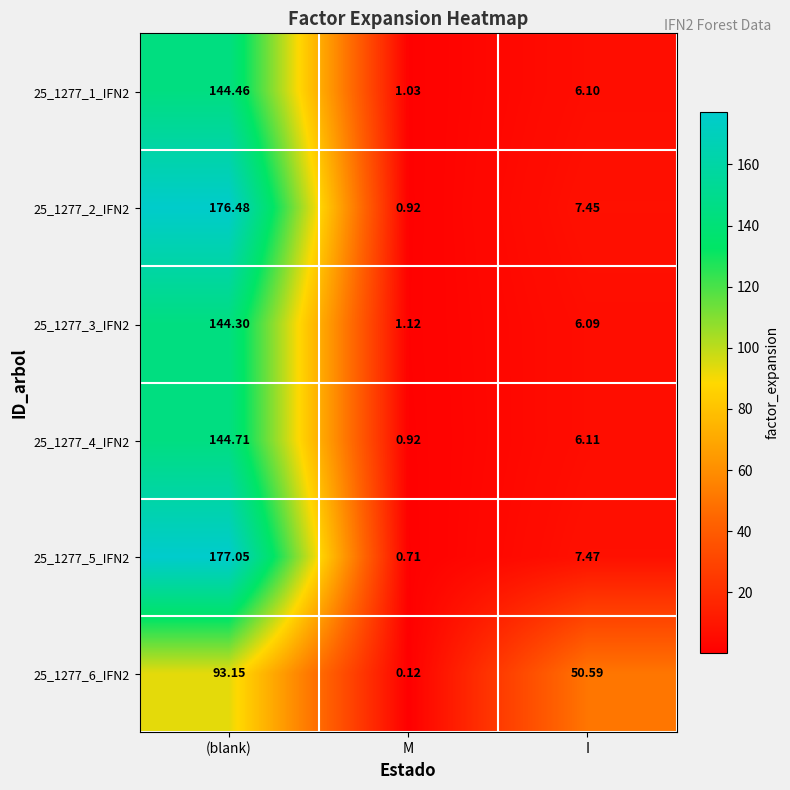

Which category has the lowest value across all series?

M